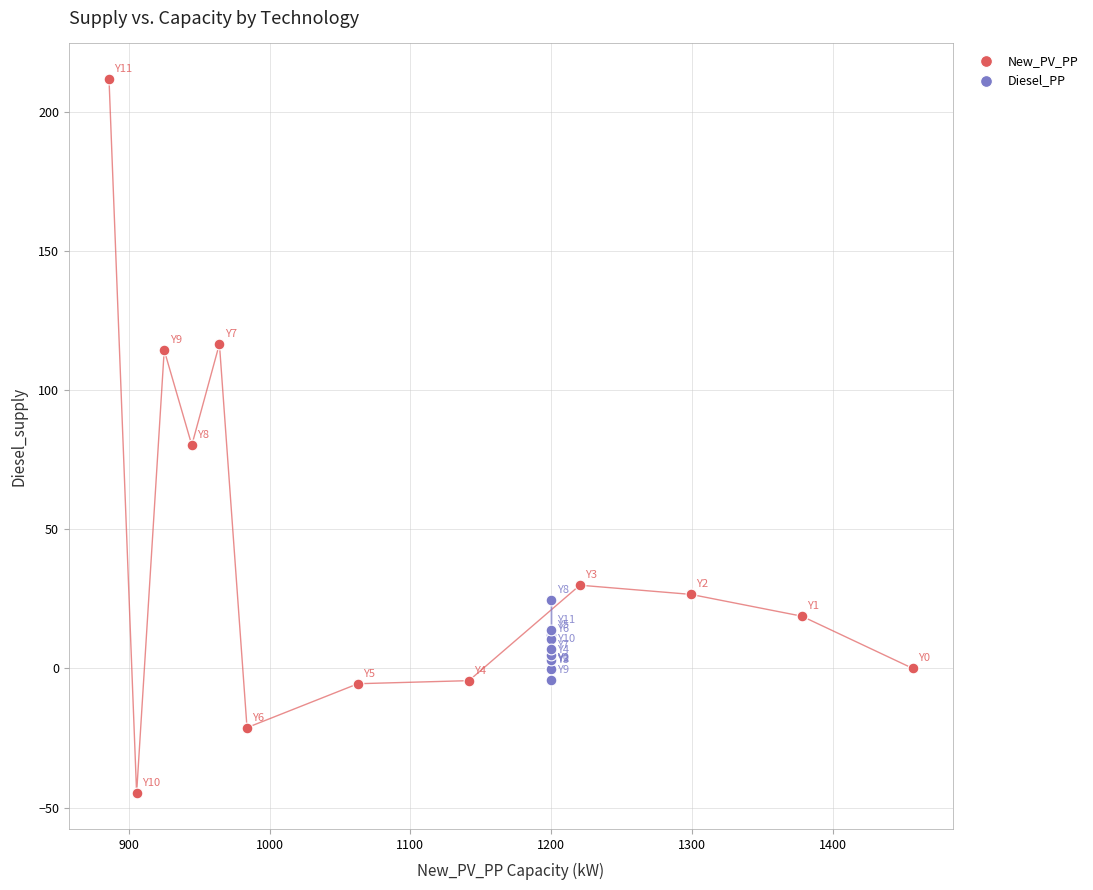

Which series reaches the minimum Y coordinate?

New_PV_PP